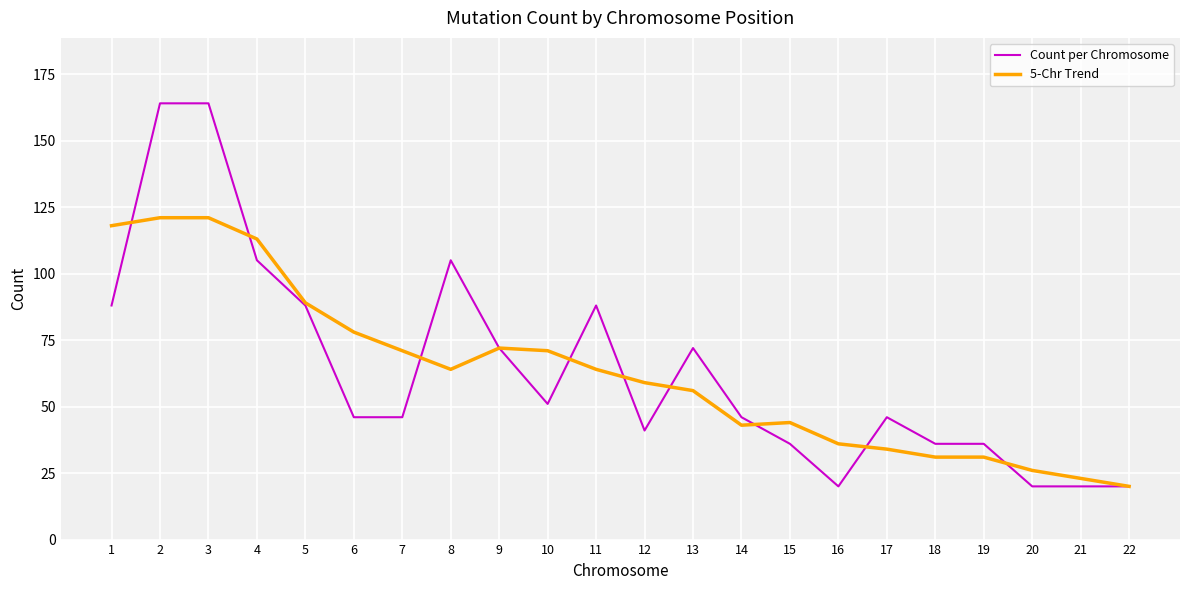

What is the highest value of the Count per Chromosome series?

164